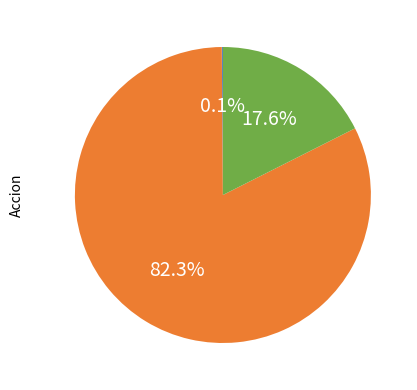

Is there a majority slice in this chart?

Yes